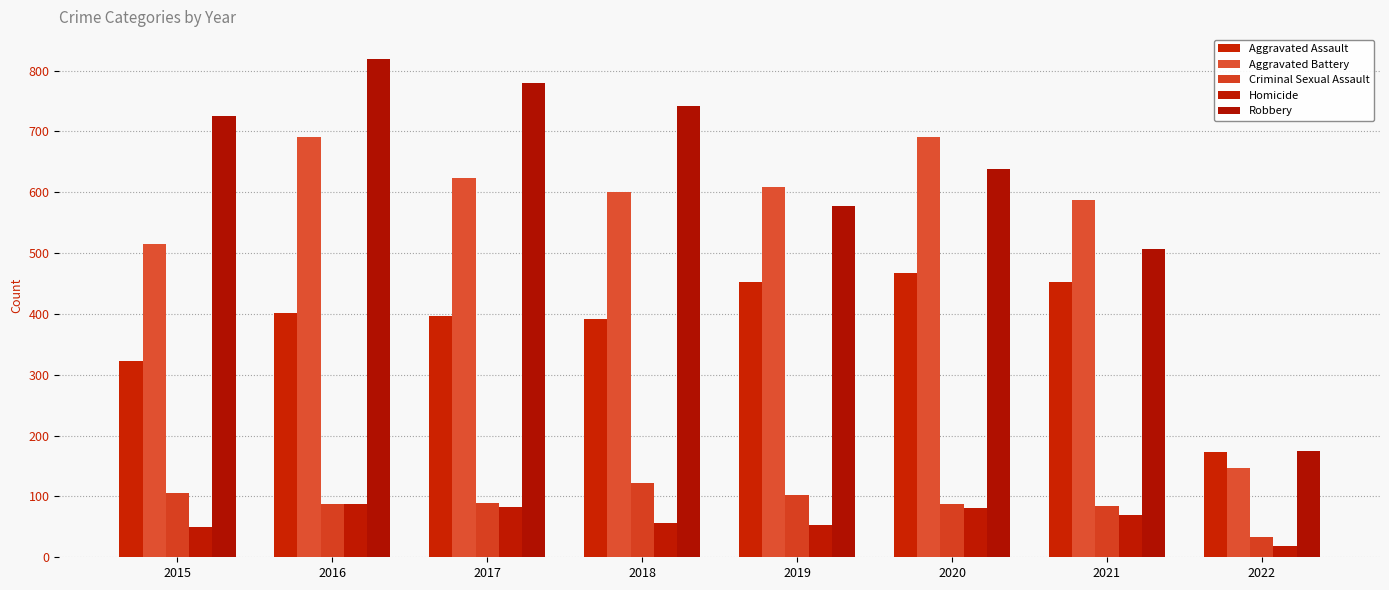

Count the number of data series in this chart.

5